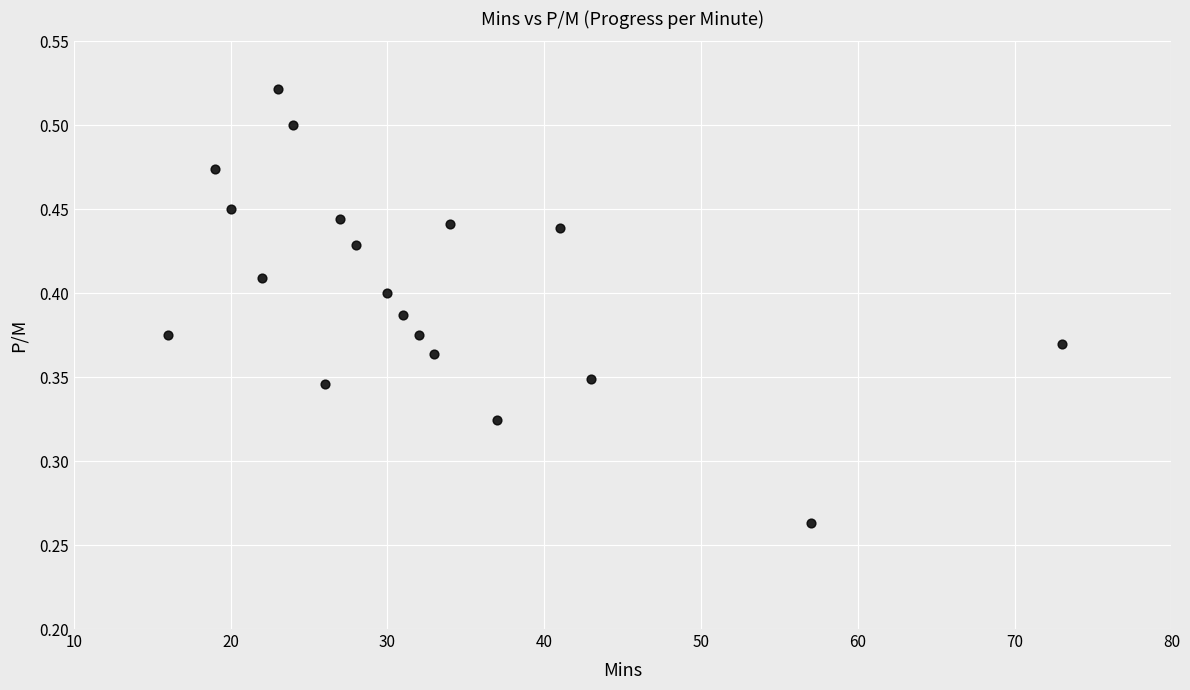

What is the range of X values (max minus min)?

57.0